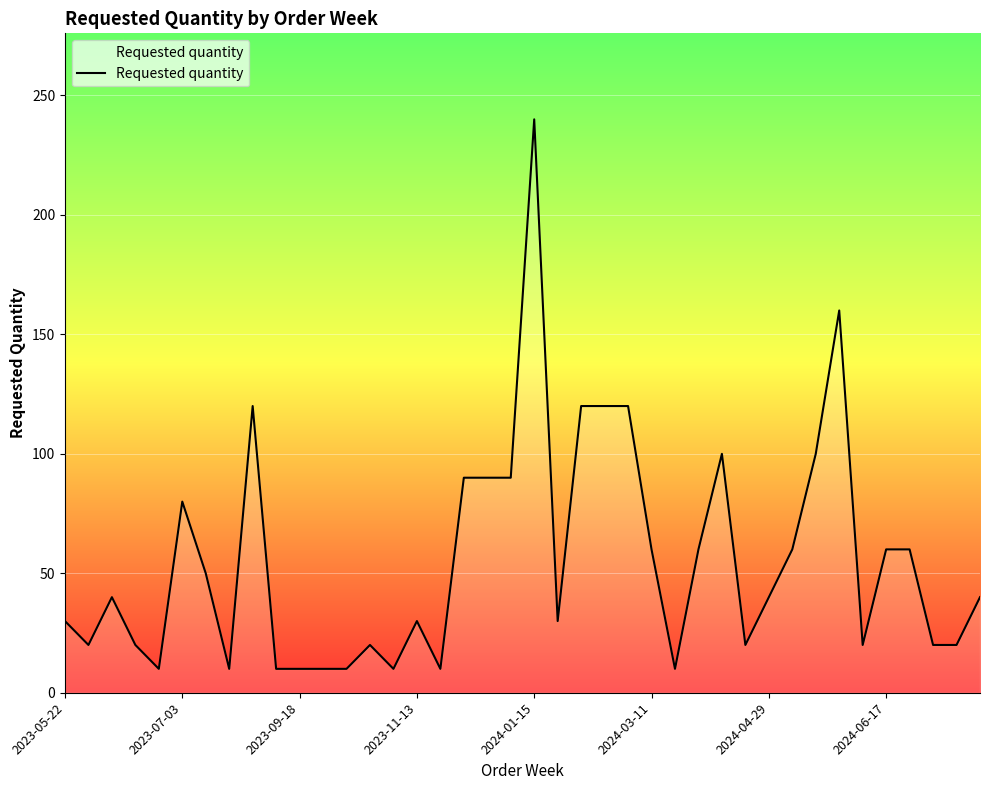

What is the difference between the second highest and second lowest values?

150